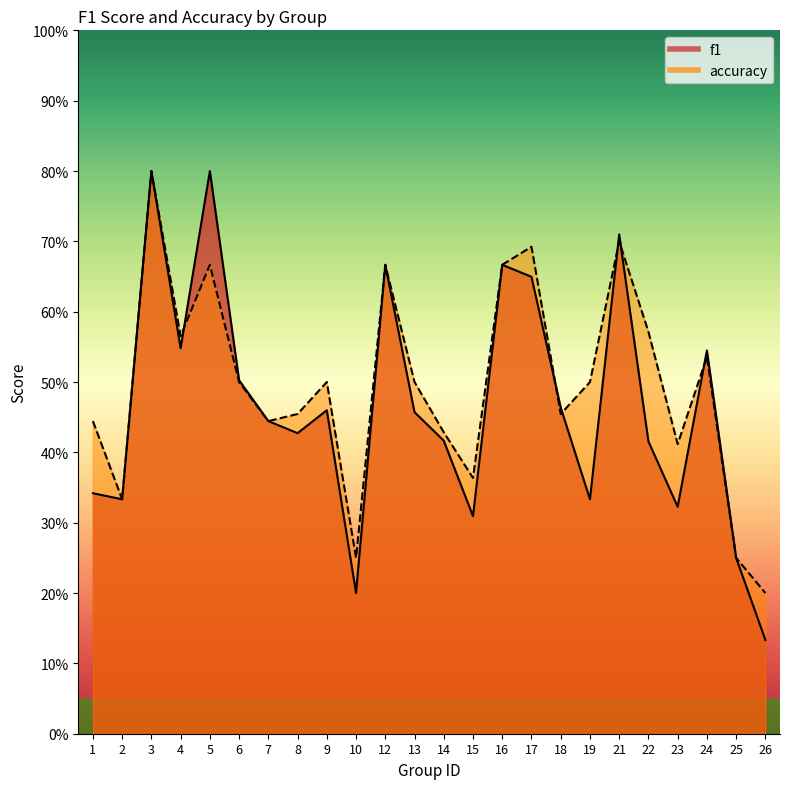

Which series has the largest total across all categories?

accuracy